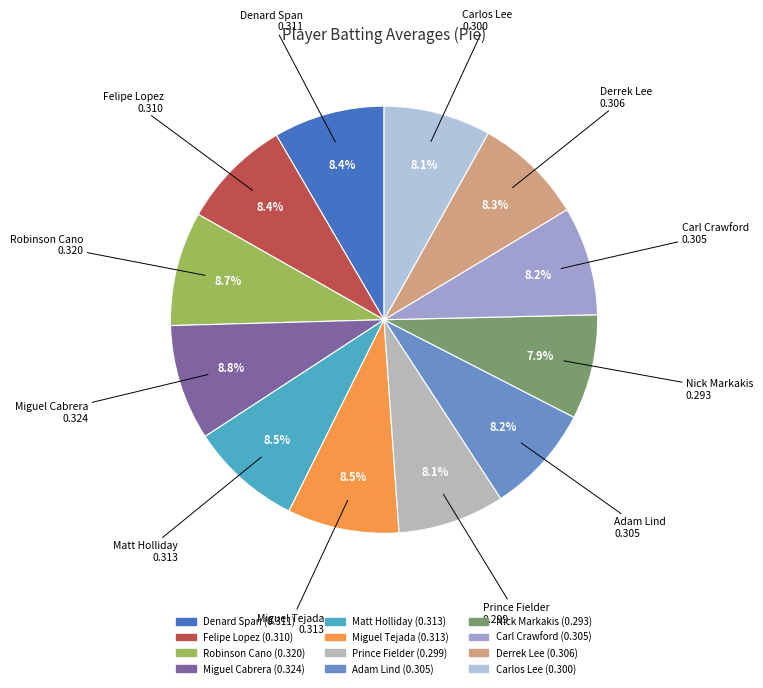

Is the sum of Prince Fielder and Nick Markakis greater than half?

No